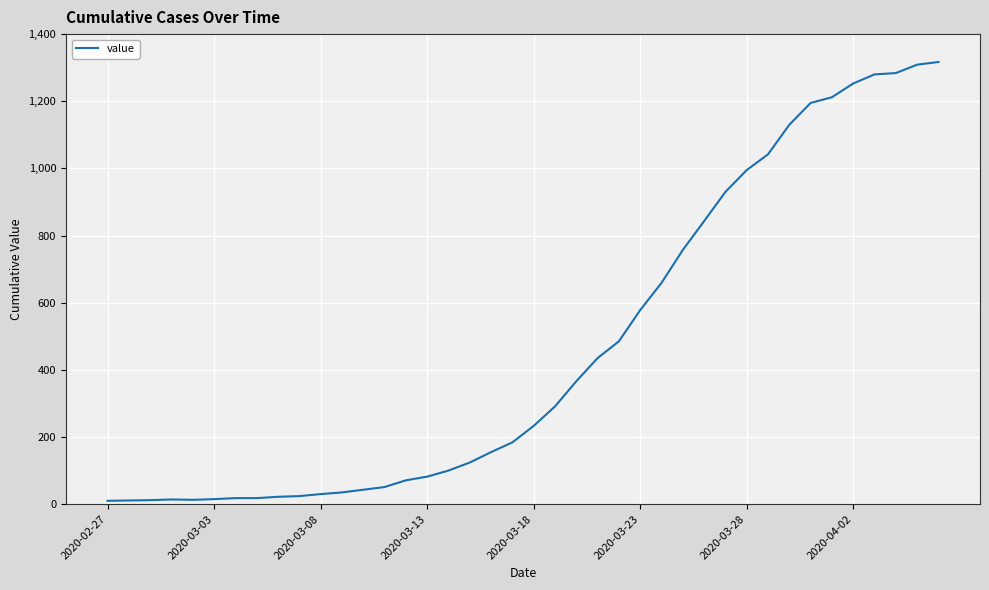

What is the greatest value displayed?

1317